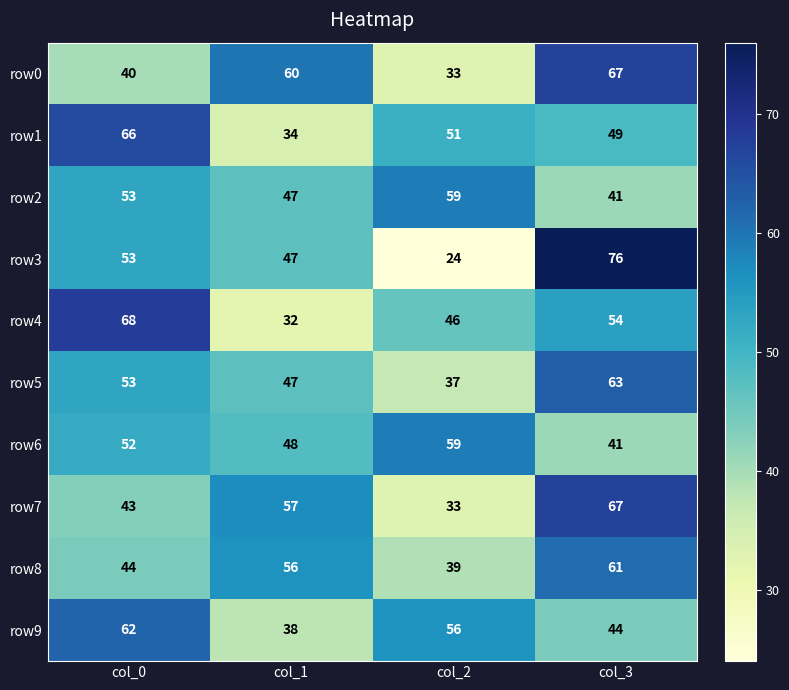

How many categories are shown in the chart?

4